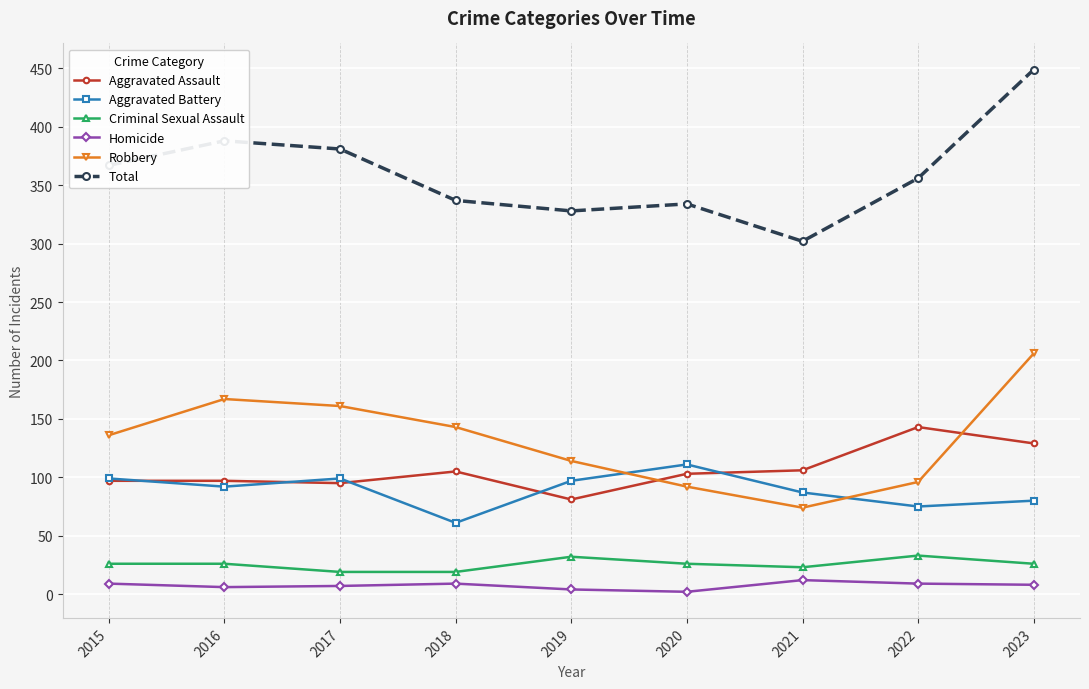

What is the average value of the Criminal Sexual Assault series?

26